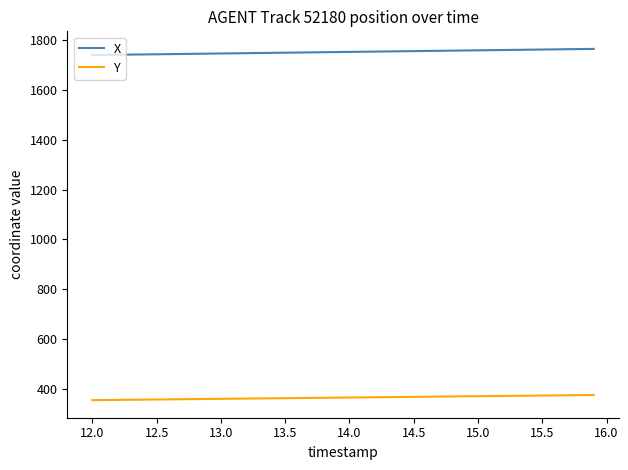

True or false: Y and X cross at least once.

False